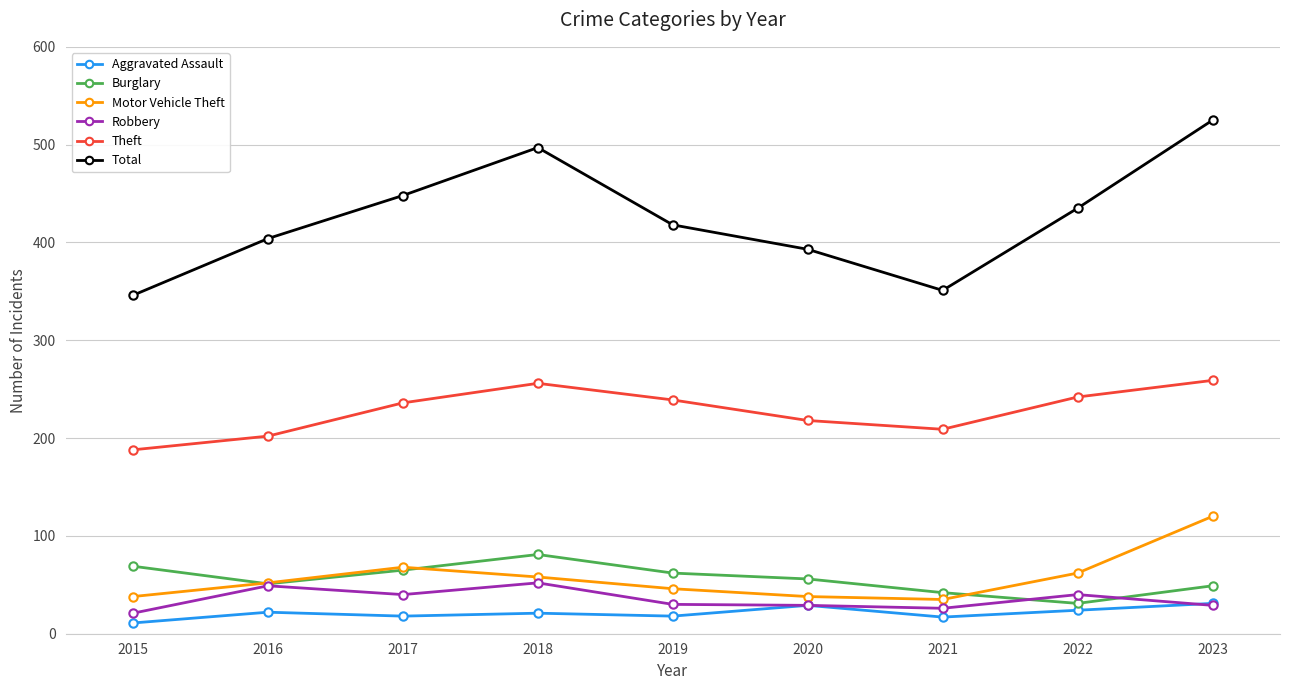

At which category is the sum across all series the highest?

2023